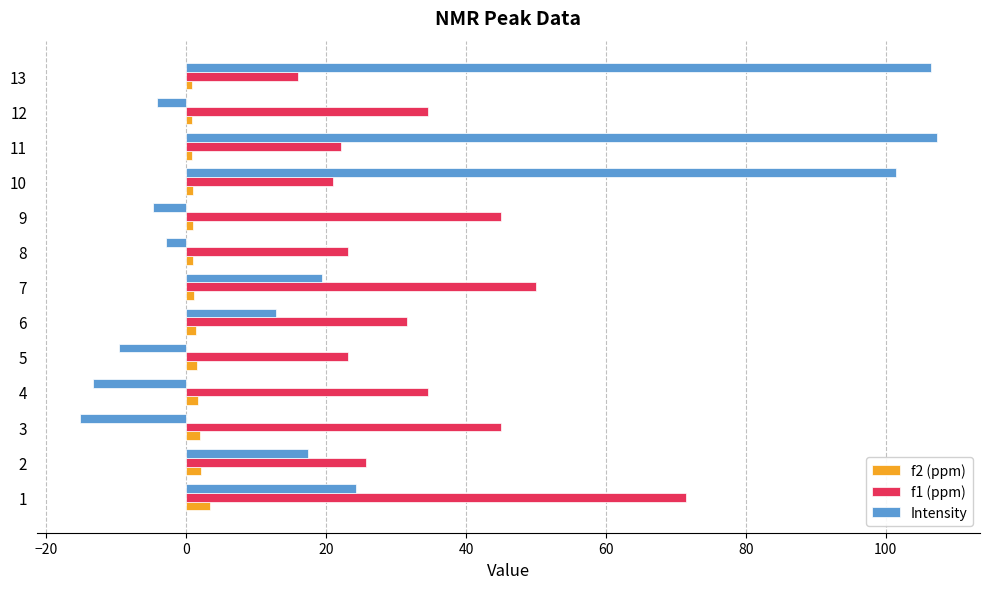

Rank the series by their average value, from highest to lowest.

f1 (ppm), Intensity, f2 (ppm)